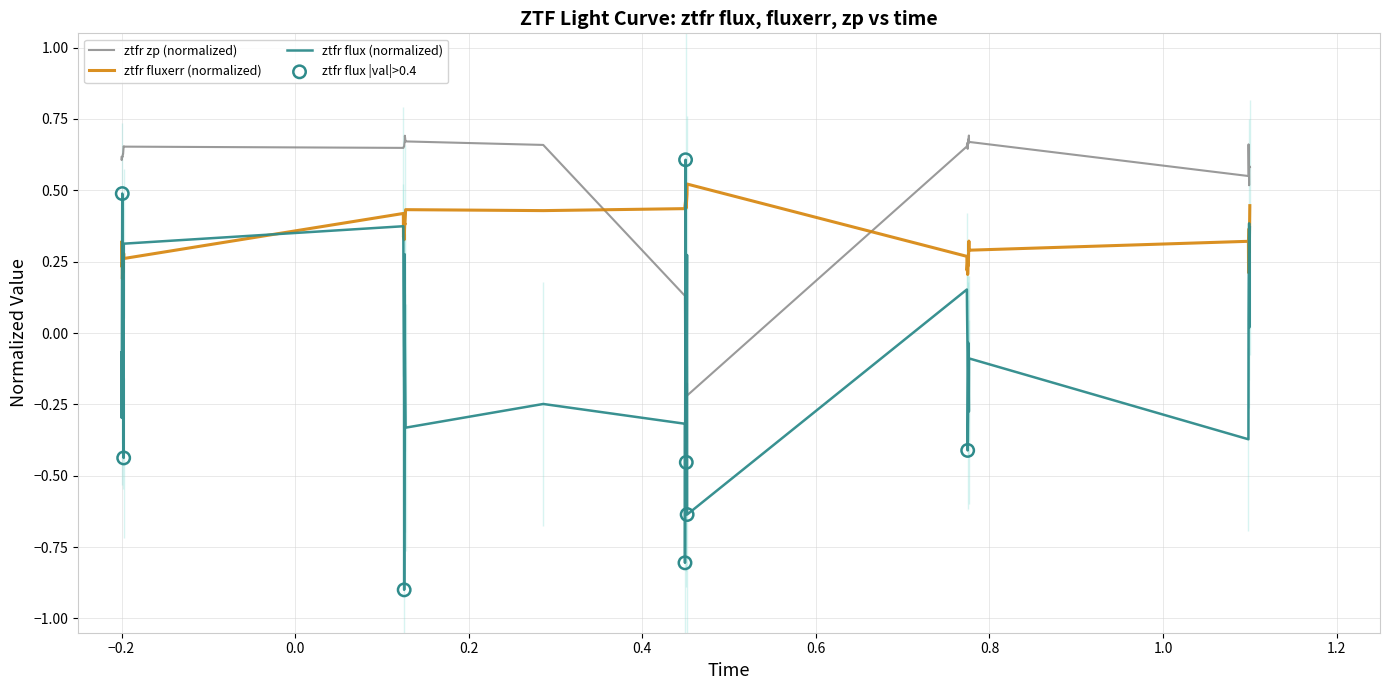

How many intersections are there between ztfr flux (normalized) and ztfr zp (normalized)?

4